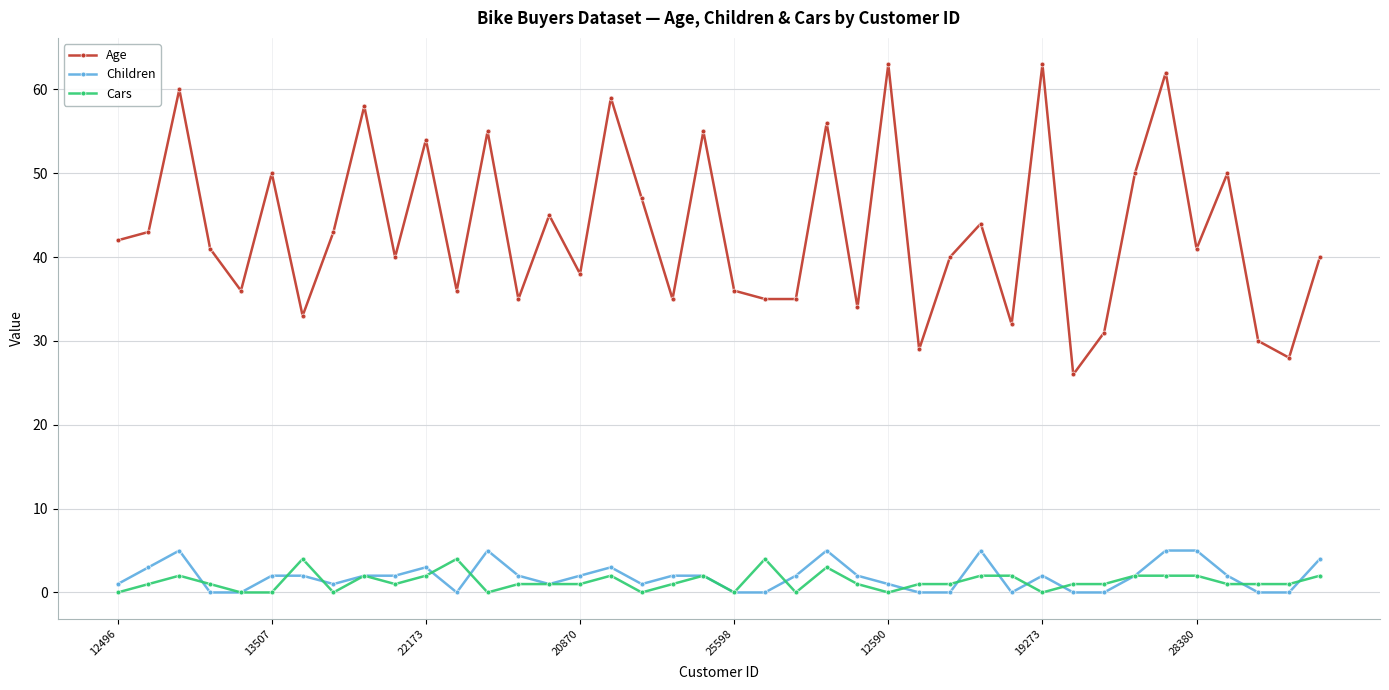

Reading left to right, what are all the values shown in this chart?

Age: 42	43	60	41	36	50	33	43	58	40	54	36	55	35	45	38	59	47	35	55	36	35	35	56	34	63	29	40	44	32	63	26	31	50	62	41	50	30	28	40
Children: 1	3	5	0	0	2	2	1	2	2	3	0	5	2	1	2	3	1	2	2	0	0	2	5	2	1	0	0	5	0	2	0	0	2	5	5	2	0	0	4
Cars: 0	1	2	1	0	0	4	0	2	1	2	4	0	1	1	1	2	0	1	2	0	4	0	3	1	0	1	1	2	2	0	1	1	2	2	2	1	1	1	2